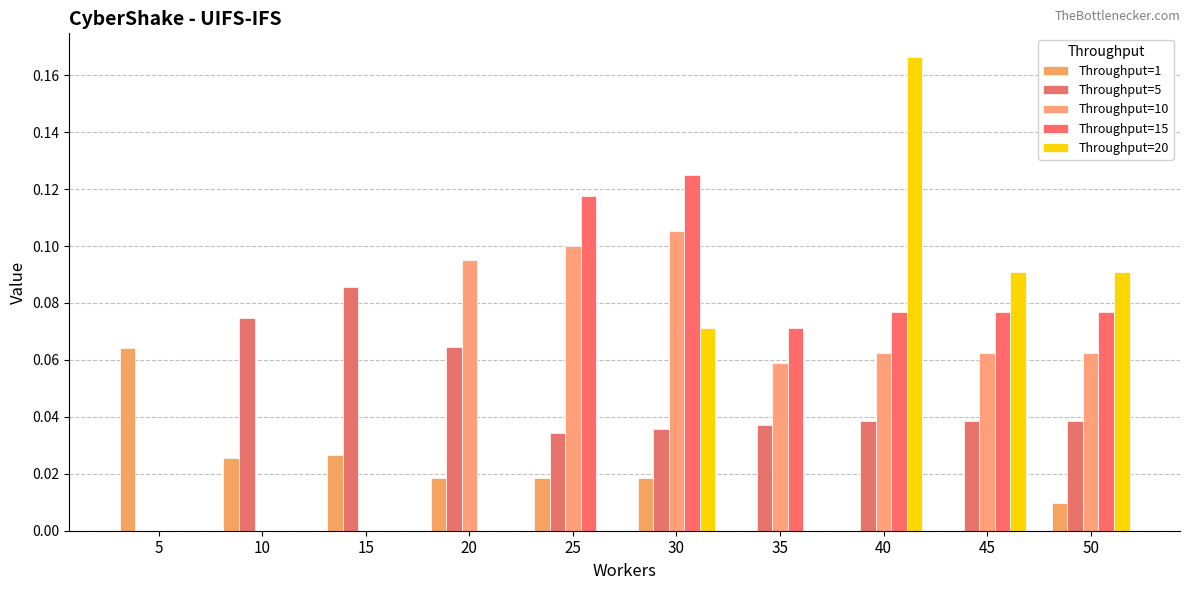

How many groups of bars are there?

10